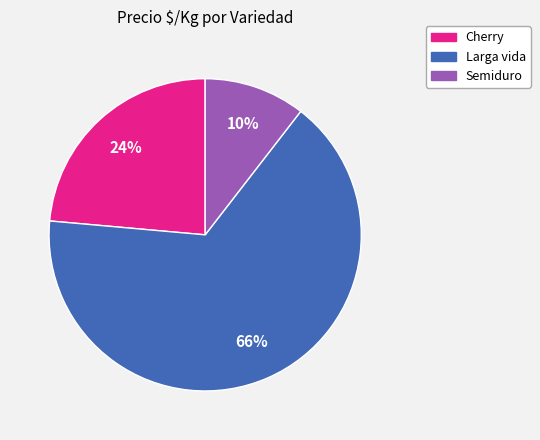

Is there any slice that represents more than half of the pie?

Yes